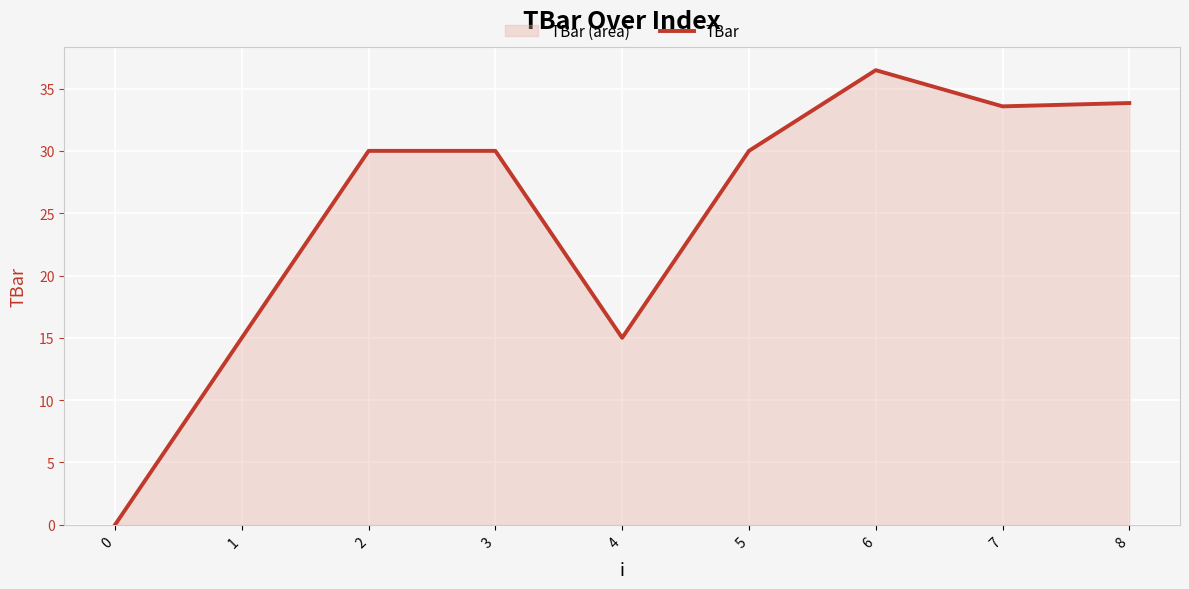

Where is the first local maximum?

6